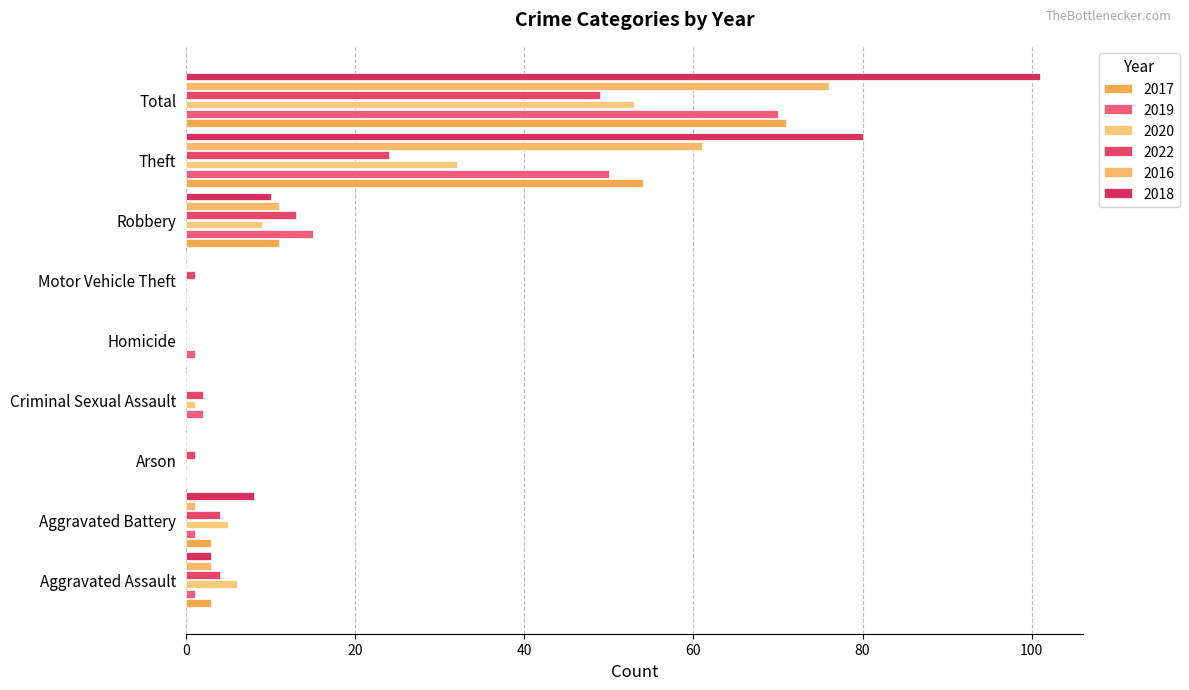

Reading left to right, extract all data points from this chart.

2017: Aggravated Assault=3	Aggravated Battery=3	Arson=0	Criminal Sexual Assault=0	Homicide=0	Motor Vehicle Theft=0	Robbery=11	Theft=54	Total=71
2019: Aggravated Assault=1	Aggravated Battery=1	Arson=0	Criminal Sexual Assault=2	Homicide=1	Motor Vehicle Theft=0	Robbery=15	Theft=50	Total=70
2020: Aggravated Assault=6	Aggravated Battery=5	Arson=0	Criminal Sexual Assault=1	Homicide=0	Motor Vehicle Theft=0	Robbery=9	Theft=32	Total=53
2022: Aggravated Assault=4	Aggravated Battery=4	Arson=1	Criminal Sexual Assault=2	Homicide=0	Motor Vehicle Theft=1	Robbery=13	Theft=24	Total=49
2016: Aggravated Assault=3	Aggravated Battery=1	Arson=0	Criminal Sexual Assault=0	Homicide=0	Motor Vehicle Theft=0	Robbery=11	Theft=61	Total=76
2018: Aggravated Assault=3	Aggravated Battery=8	Arson=0	Criminal Sexual Assault=0	Homicide=0	Motor Vehicle Theft=0	Robbery=10	Theft=80	Total=101